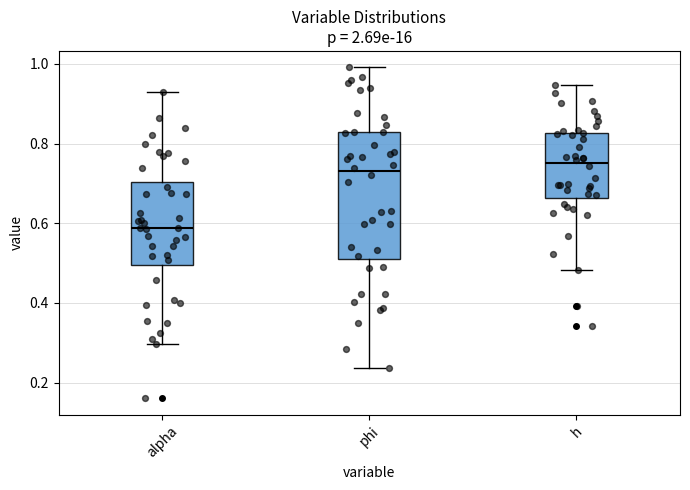

Reading left to right, transcribe this box plot: for each box, give where its median line is, the range the box spans, and where its two whiskers end, as read against the y-axis. The values are not printed on the chart, so give them approximately, as read against the axis.

alpha: median 0.58, box 0.50 to 0.70, whiskers 0.30 to 0.92
phi: median 0.74, box 0.52 to 0.82, whiskers 0.24 to 1.00
h: median 0.76, box 0.66 to 0.82, whiskers 0.48 to 0.94